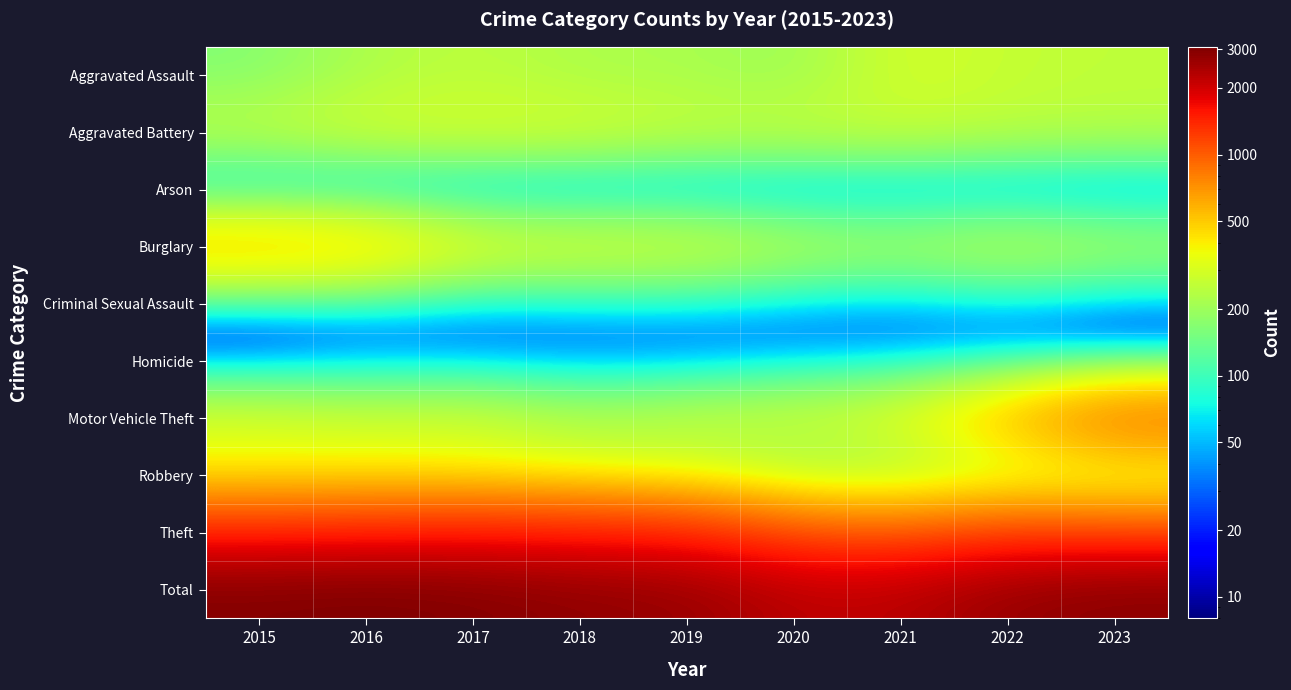

What is the total value across all series at 2016?

6142